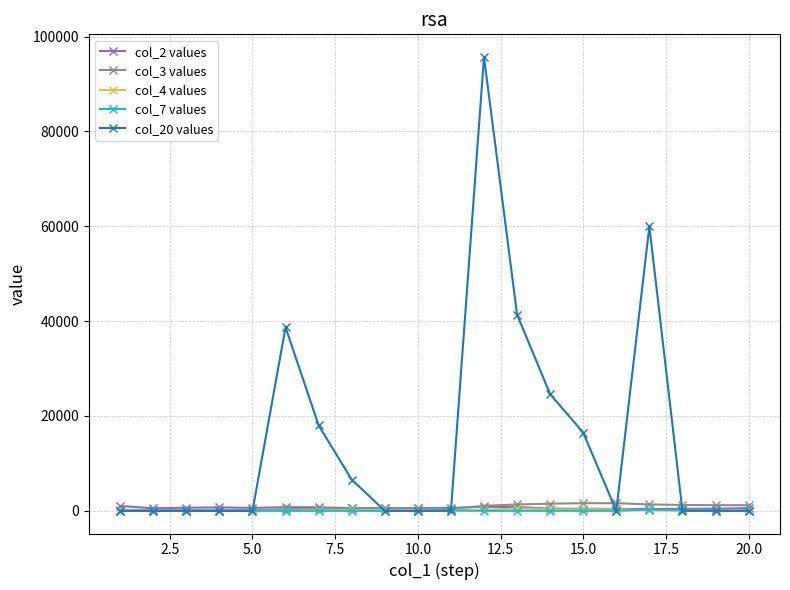

What is the greatest value displayed?

95700